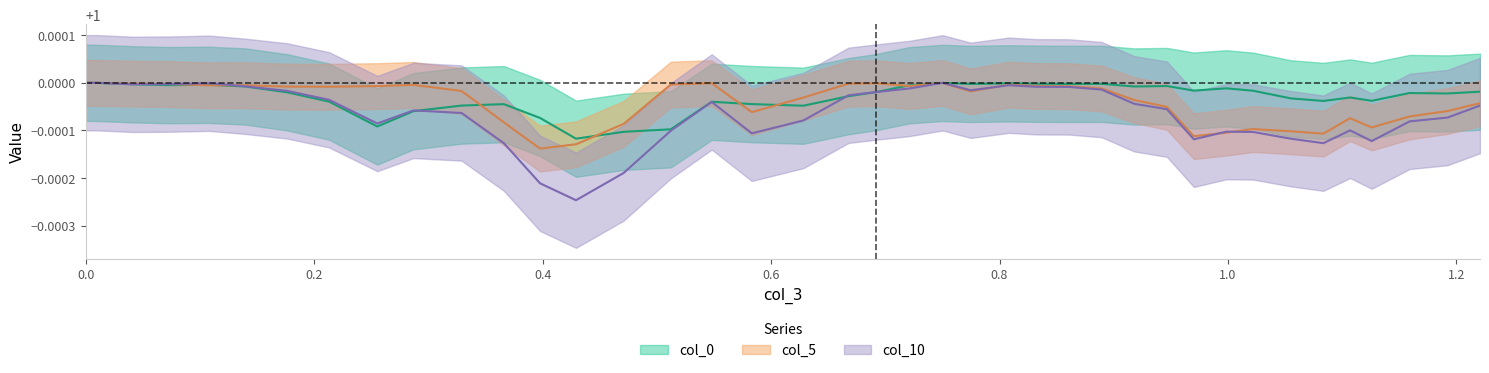

What are all the series names shown in the legend?

col_0, col_5, col_10